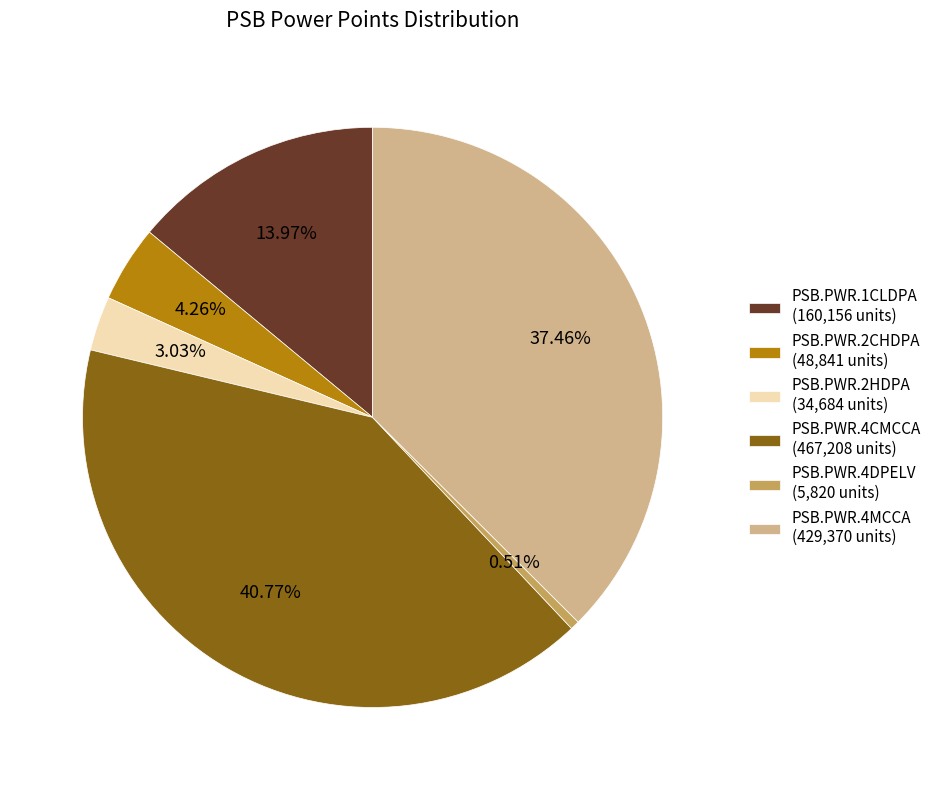

Approximately how many times larger is the value at PSB.PWR.1CLDPA compared to PSB.PWR.4MCCA?

0.4